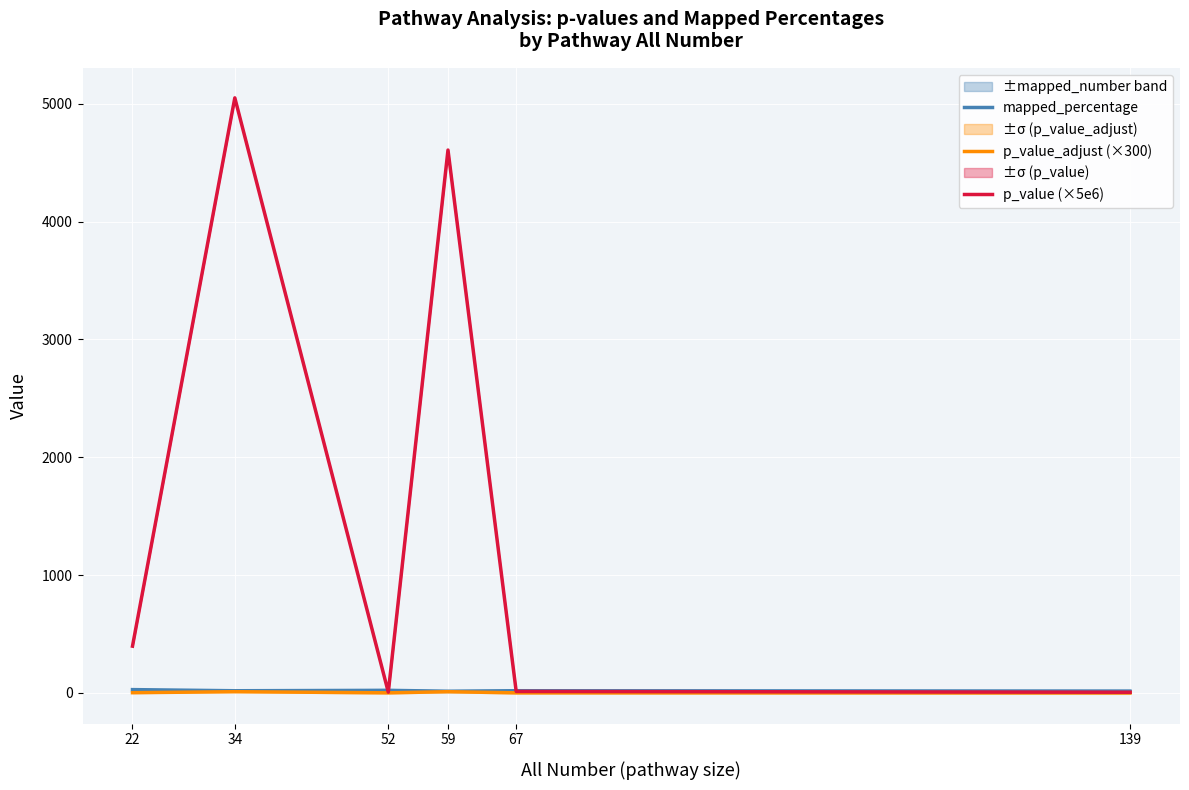

At which category does mapped_percentage reach its first local peak?

52